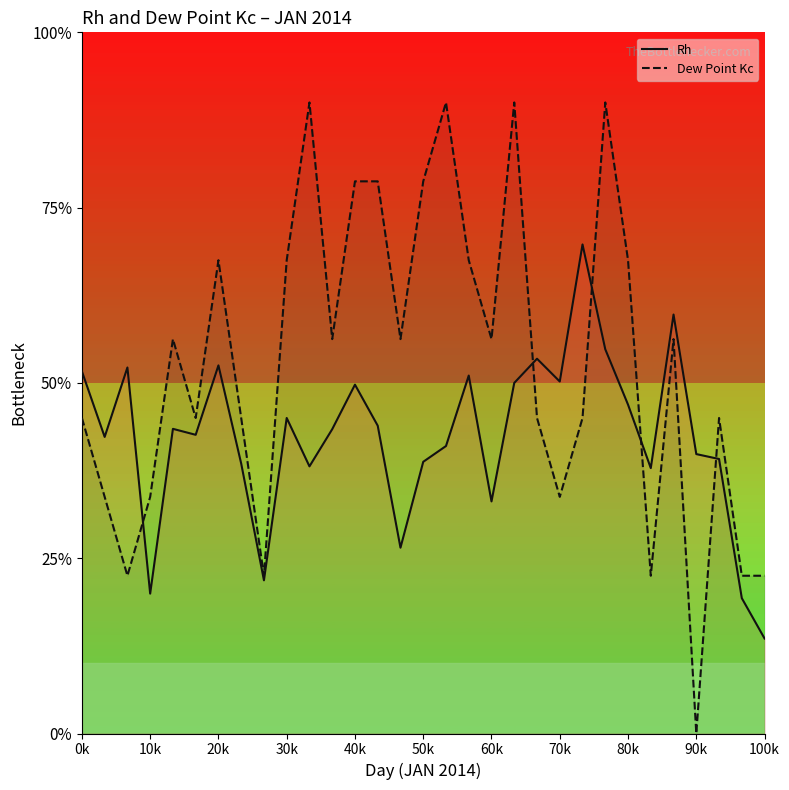

Does the chart display data point markers on the line(s)?

No